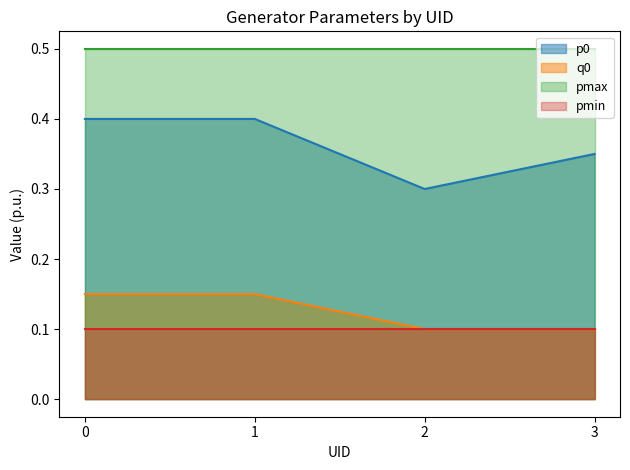

True or false: p0 has a value of 0.4 at 0.

True